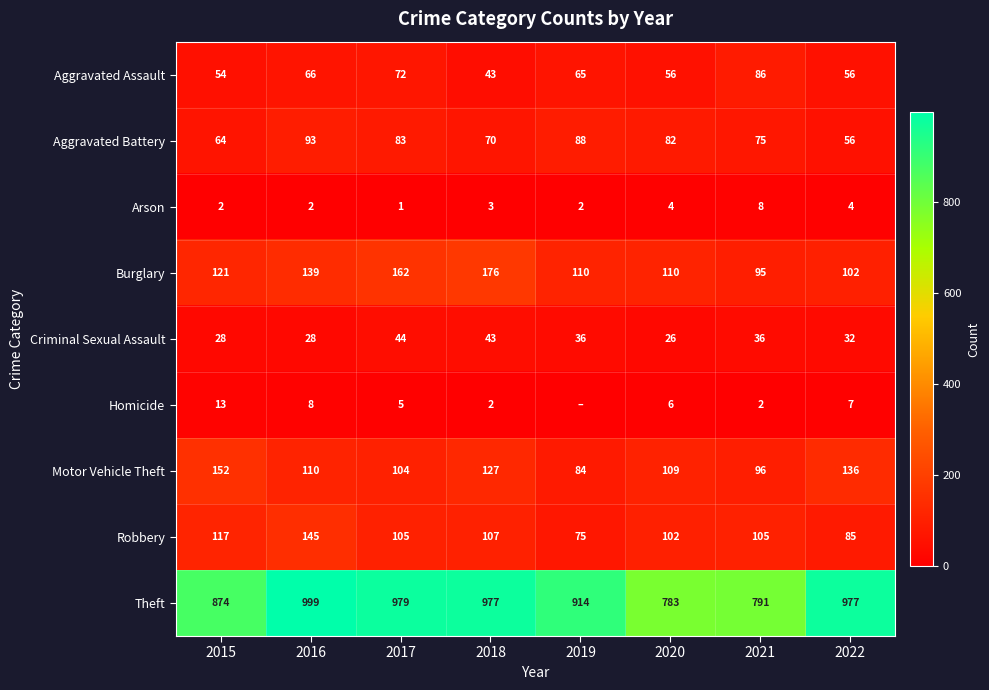

What is the sum of the Motor Vehicle Theft values at 2022 and 2019?

220